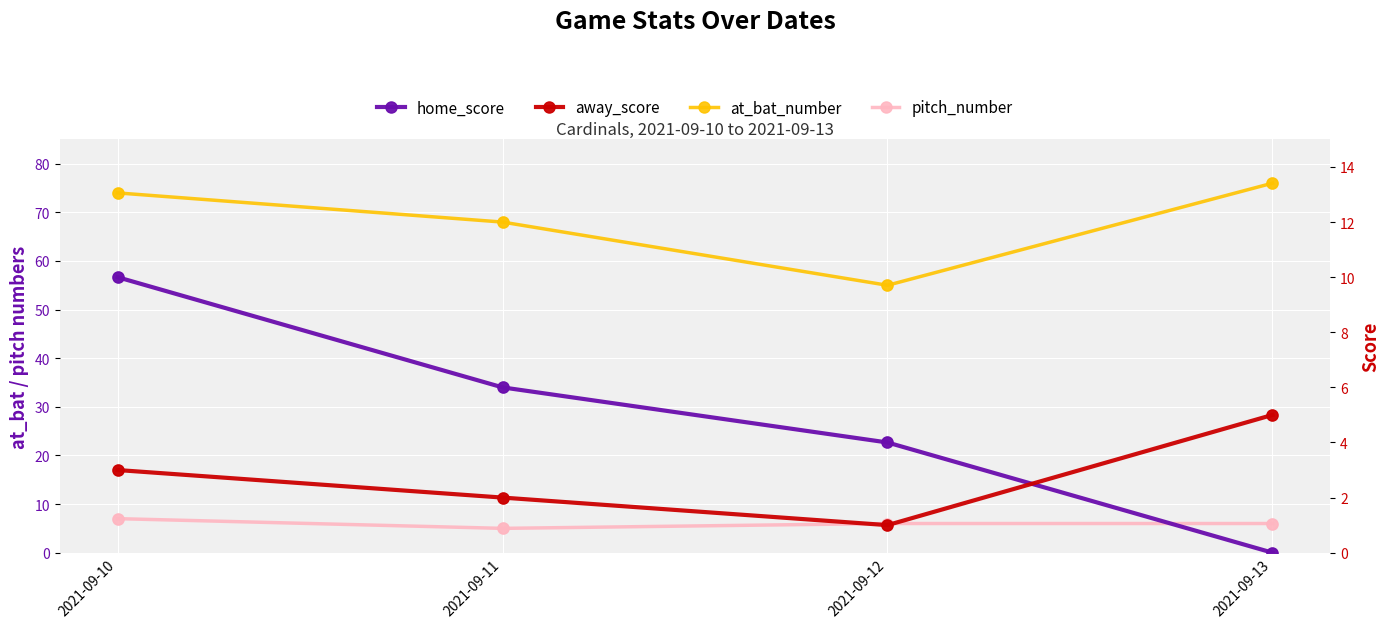

What is the total value across all series at 2021-09-10?

94